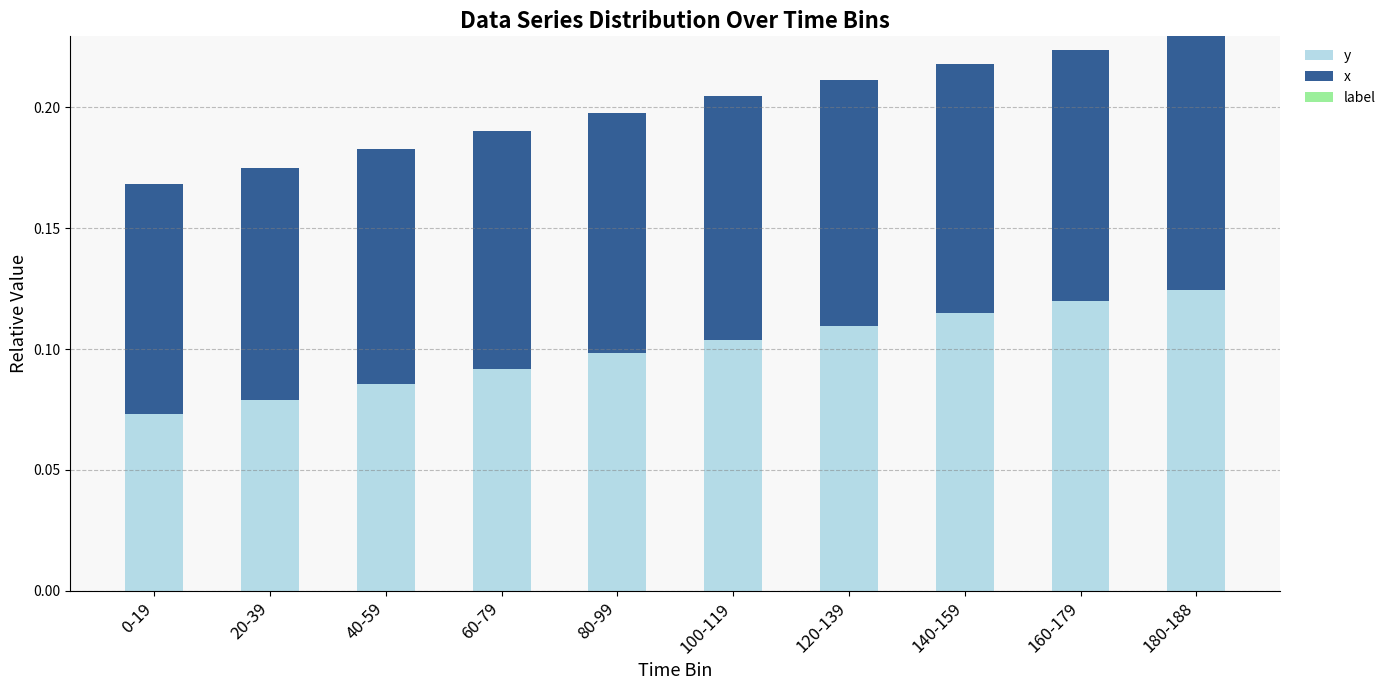

How many y values are between 0 and 1?

10